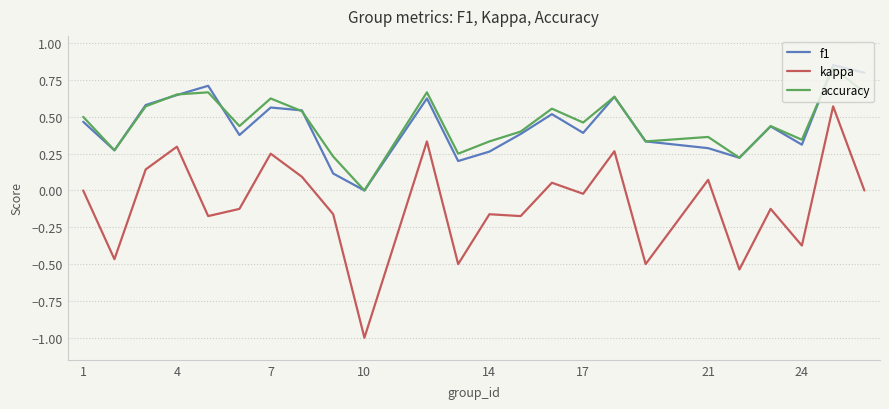

What is the difference between the maximum and second lowest values in the kappa series?

1.1